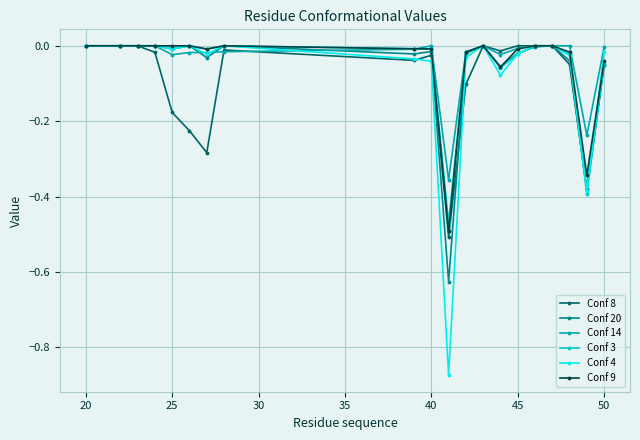

True or false: Conf 3 has more than 1 interior local peaks.

True